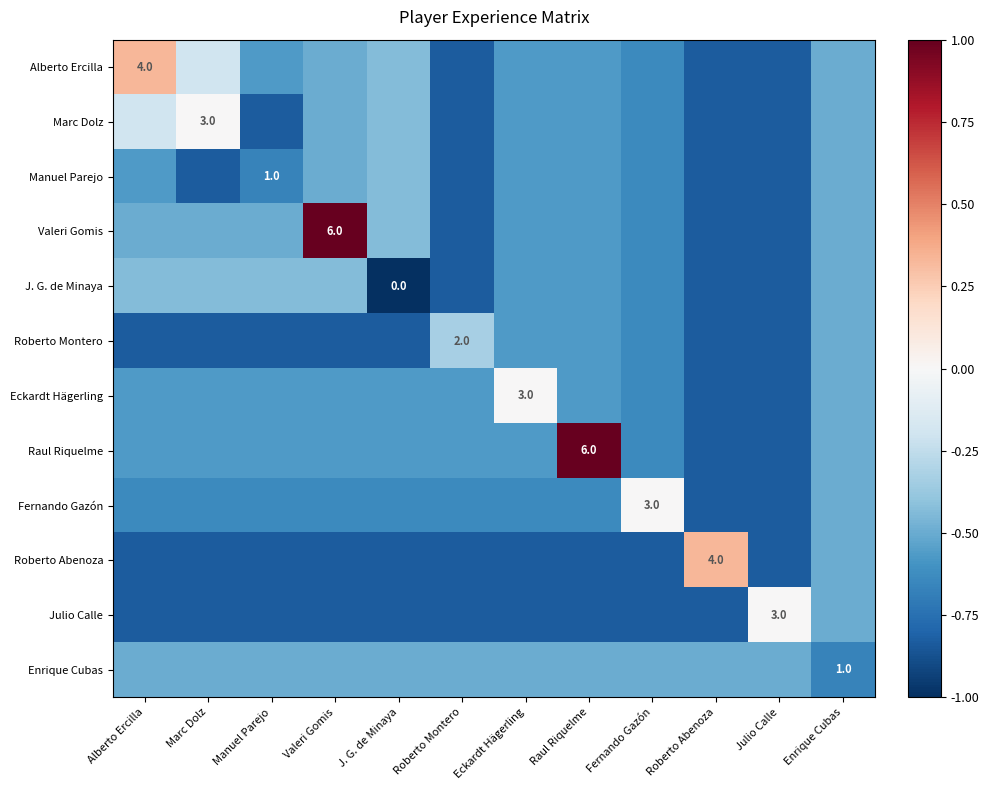

At which category does the chart reach its minimum across all series?

J. G. de Minaya